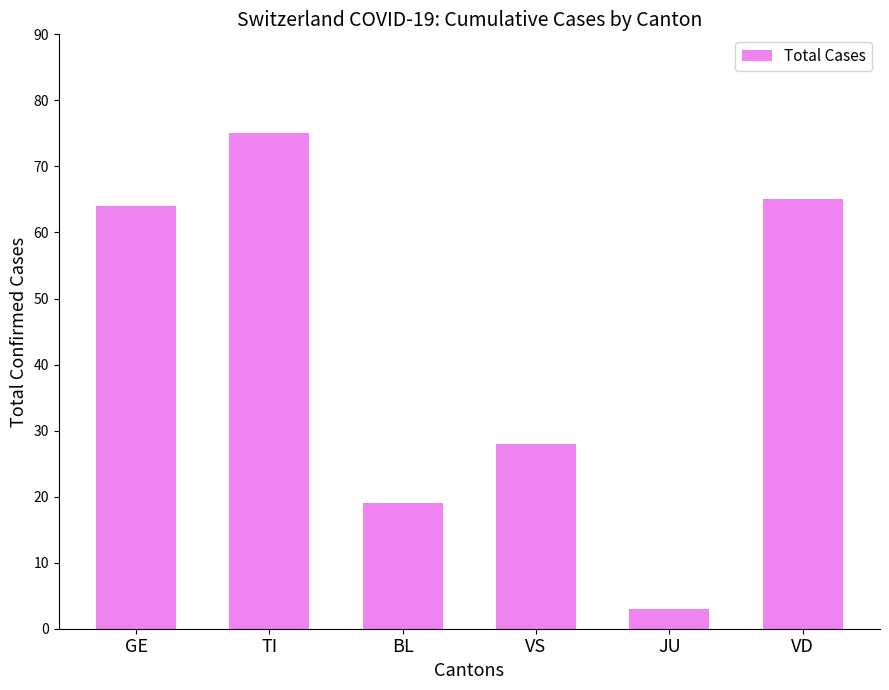

How many series are shown in this chart?

1